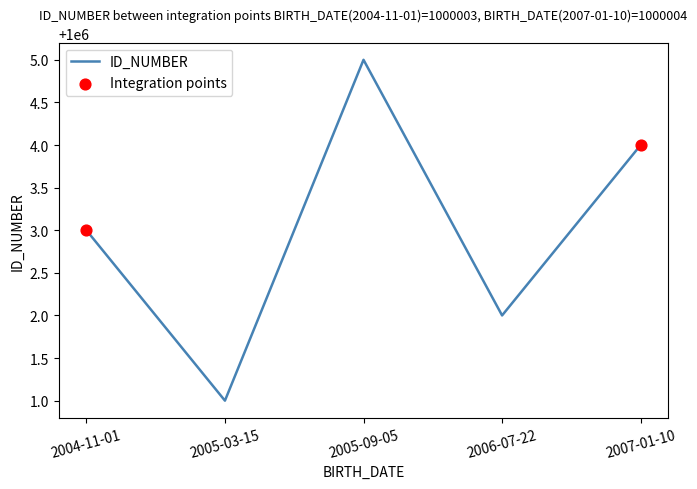

Between 2004-11-01 and 2007-01-10, which is larger?

2007-01-10